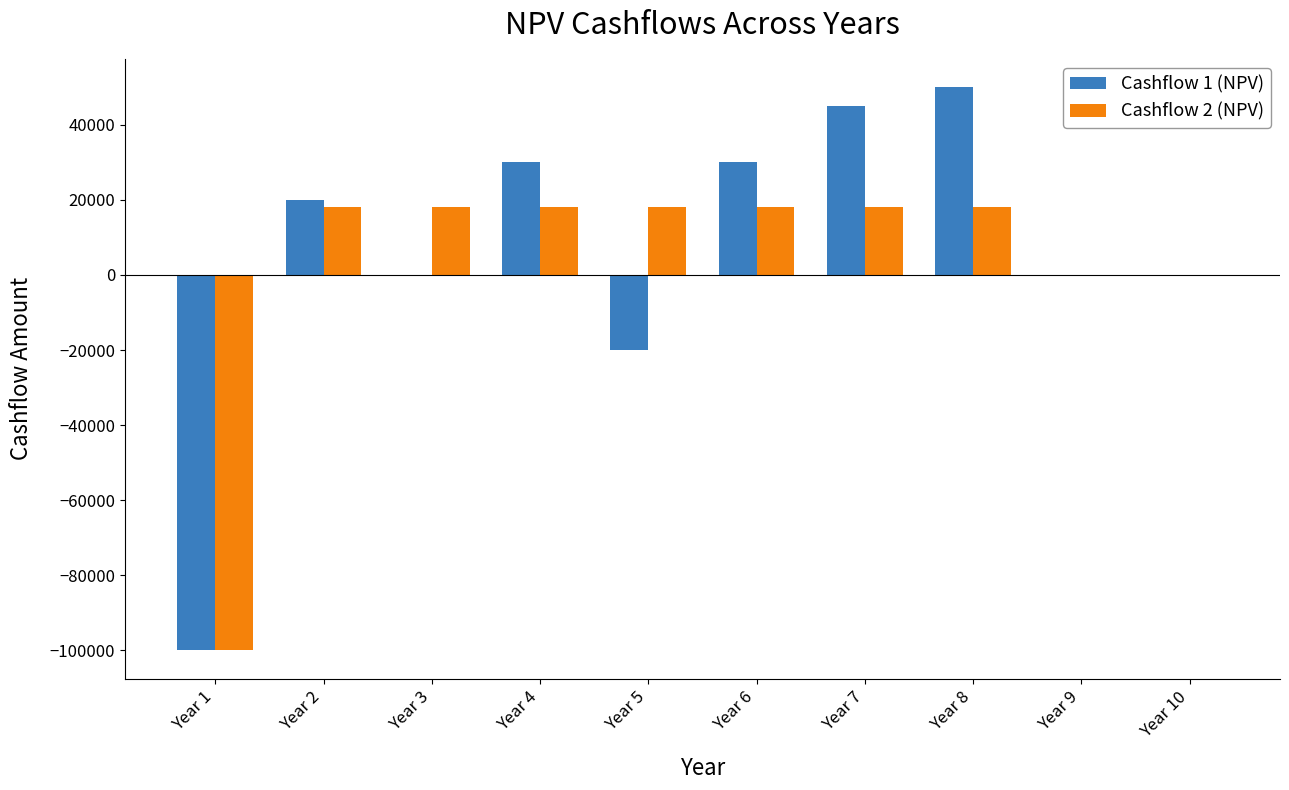

How many series are shown in this chart?

2